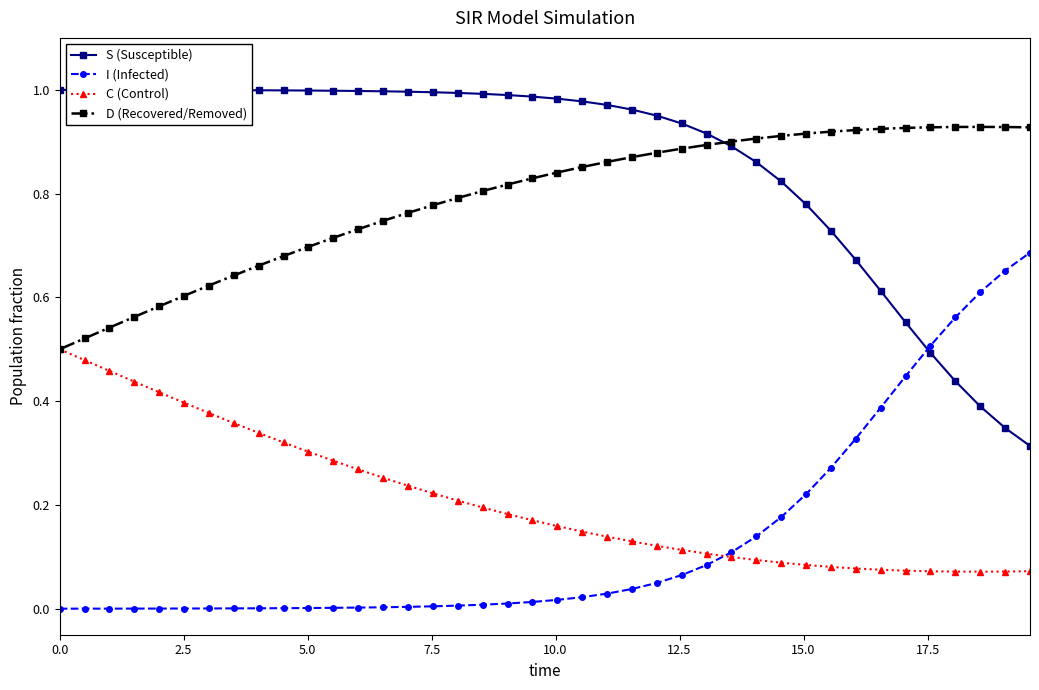

True or false: D (Recovered/Removed) and I (Infected) cross at least once.

False